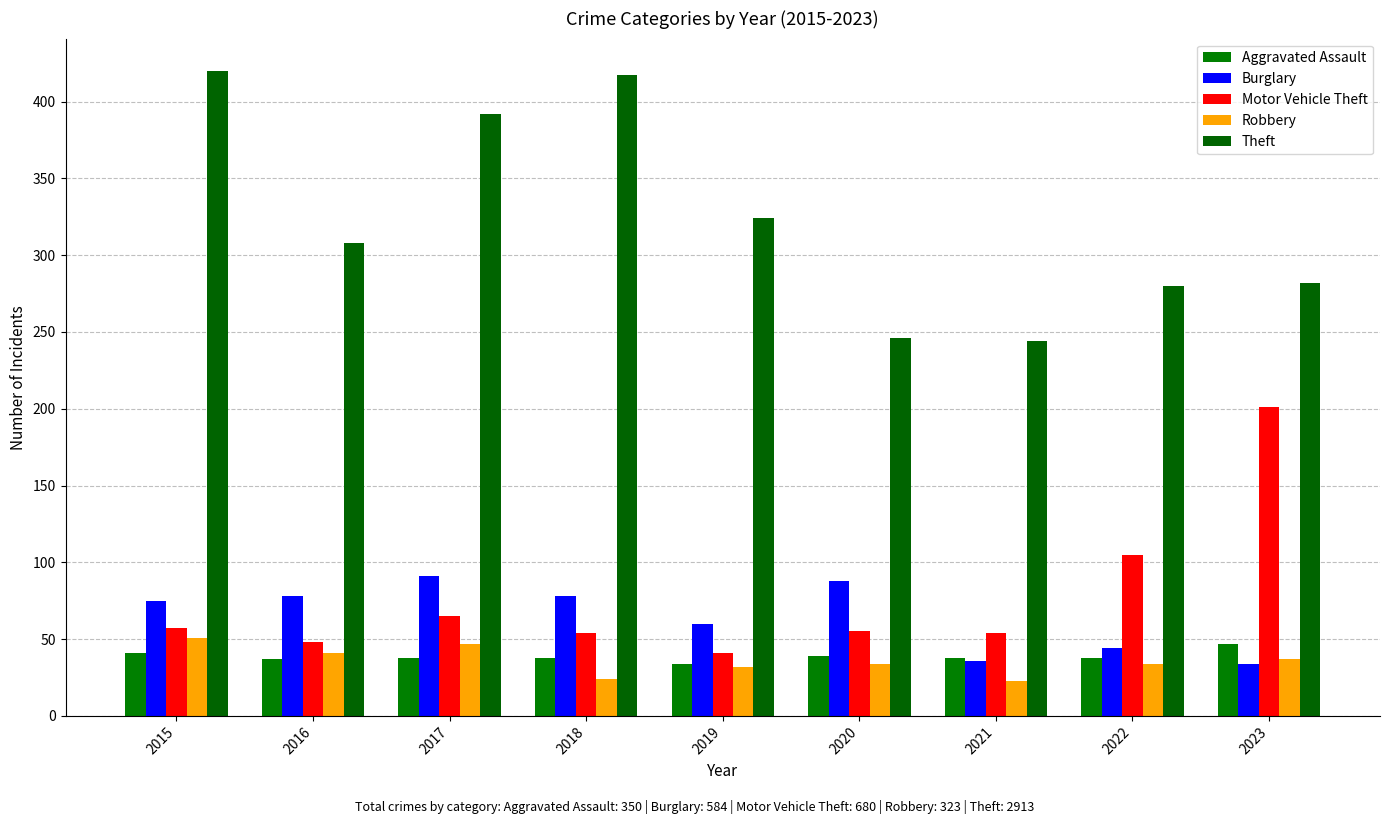

Reading left to right, what are all the values shown in this chart?

Aggravated Assault: 41	37	38	38	34	39	38	38	47
Burglary: 75	78	91	78	60	88	36	44	34
Motor Vehicle Theft: 57	48	65	54	41	55	54	105	201
Robbery: 51	41	47	24	32	34	23	34	37
Theft: 420	308	392	417	324	246	244	280	282